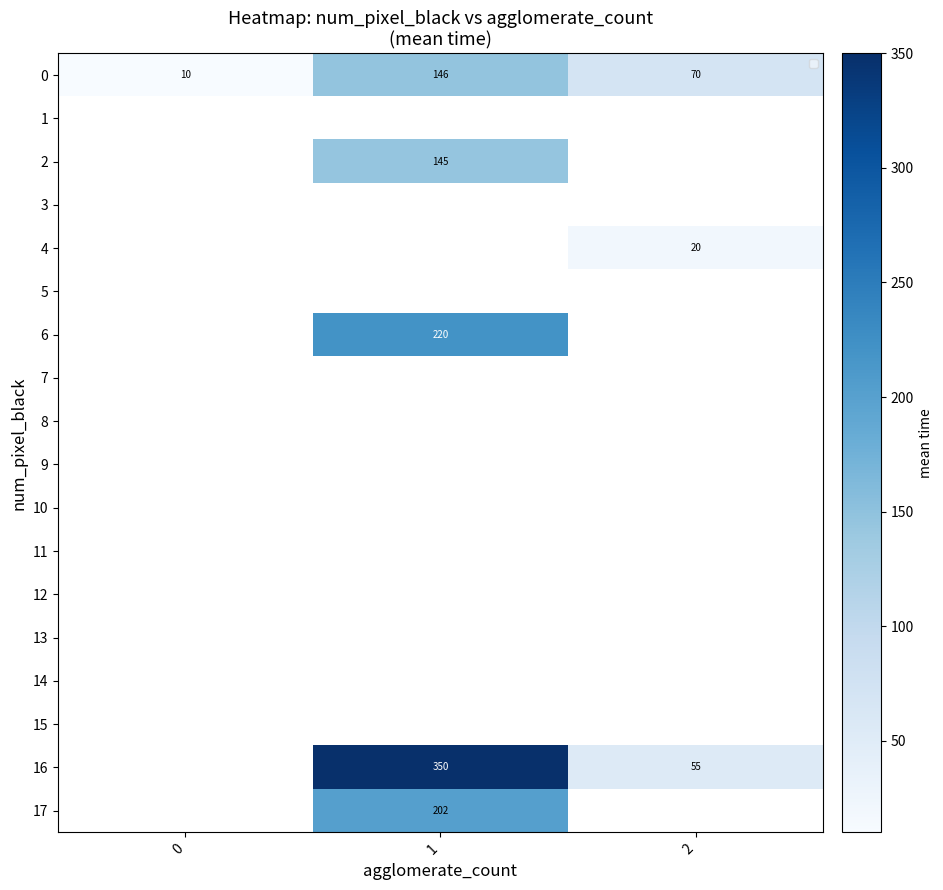

At how many categories does at least one series exceed 96?

1